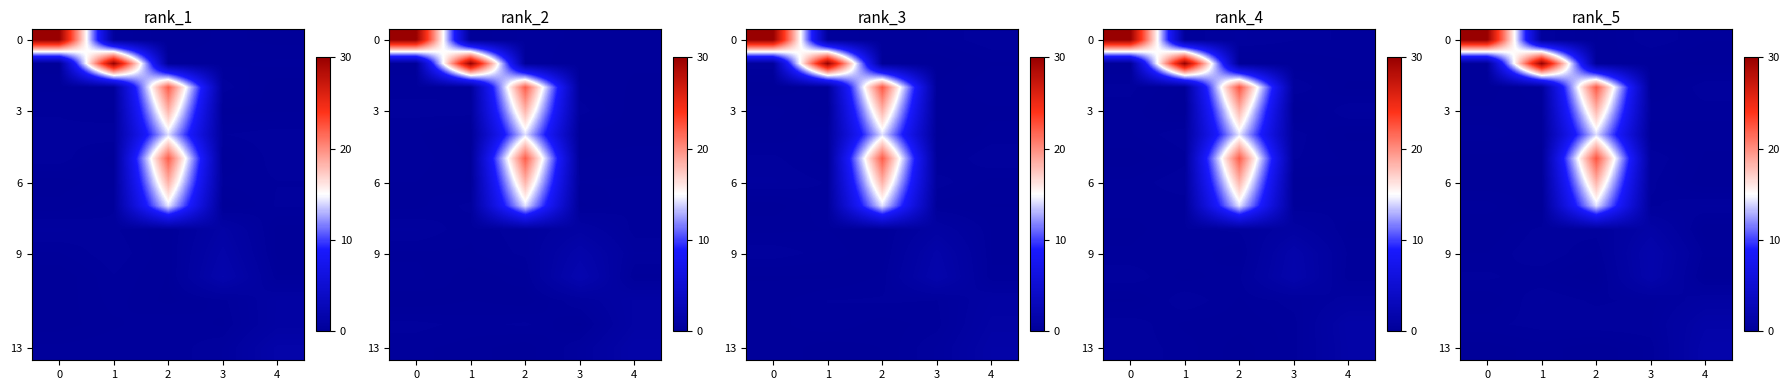

At which category is the sum across all series the highest?

2